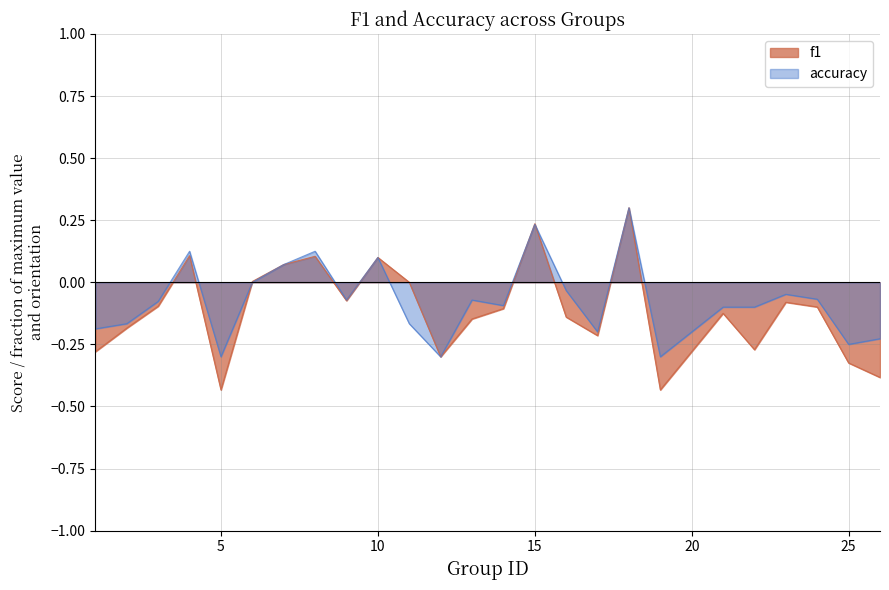

Between 9 and 4, which is larger?

4